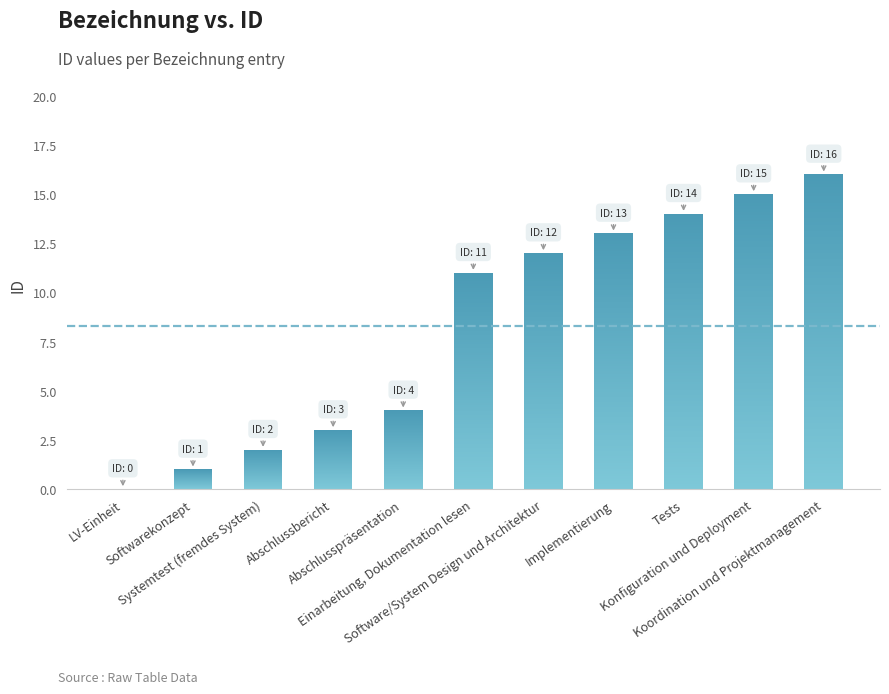

True or false: the data shows 5 at Tests.

False